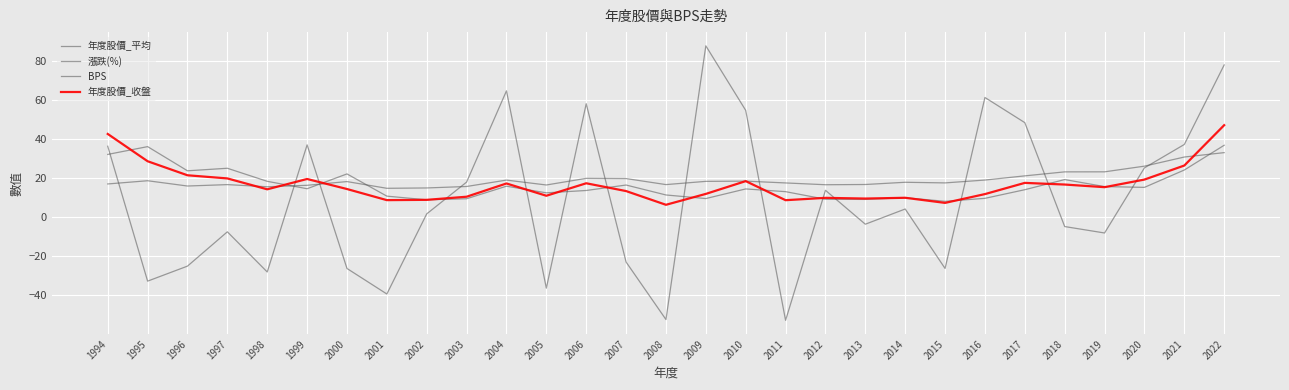

How many interior local peaks does the 漲跌(%) series have?

8